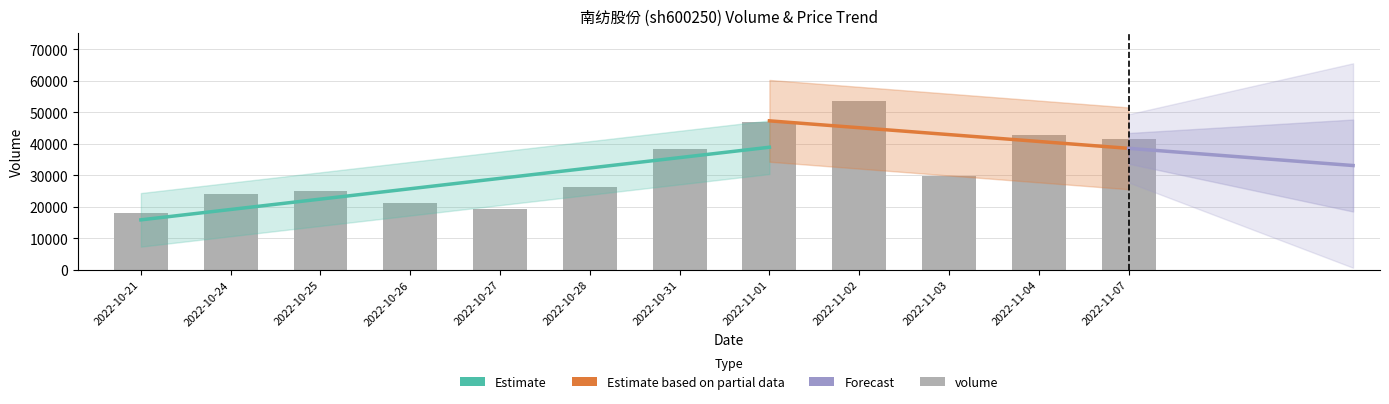

Does the chart contain any negative values?

No